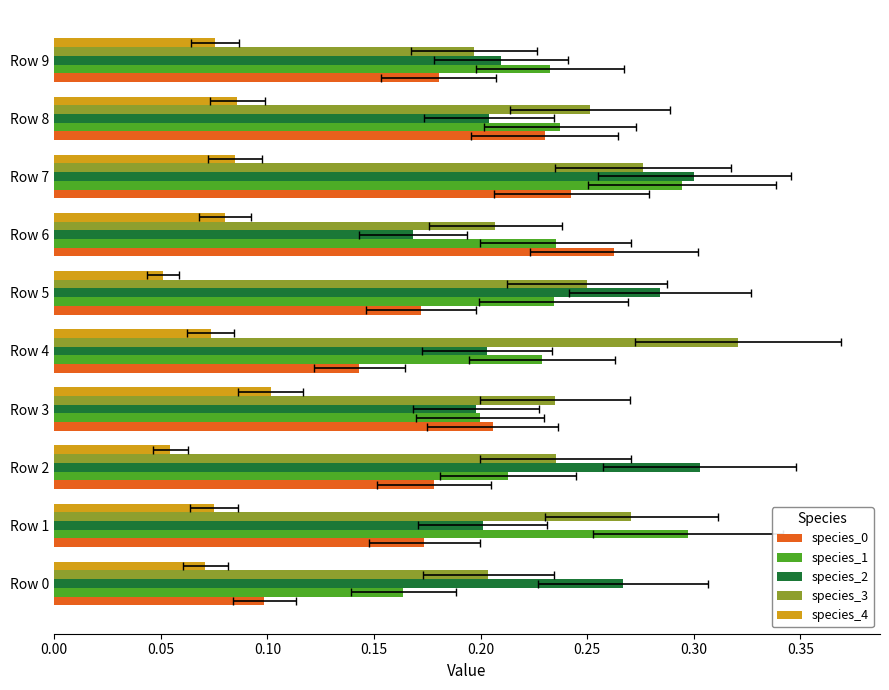

What position from the left is 0.15?

4